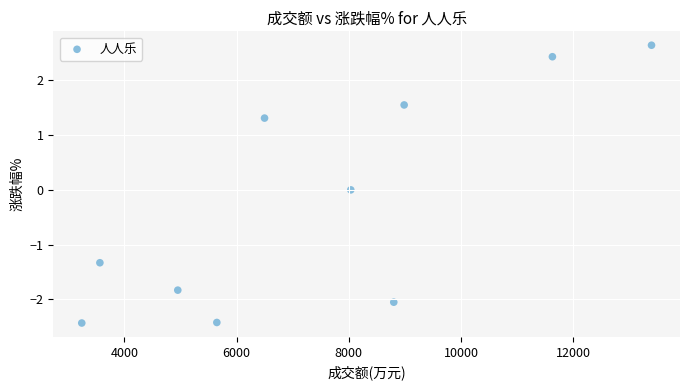

What is the average X value?

7474.7